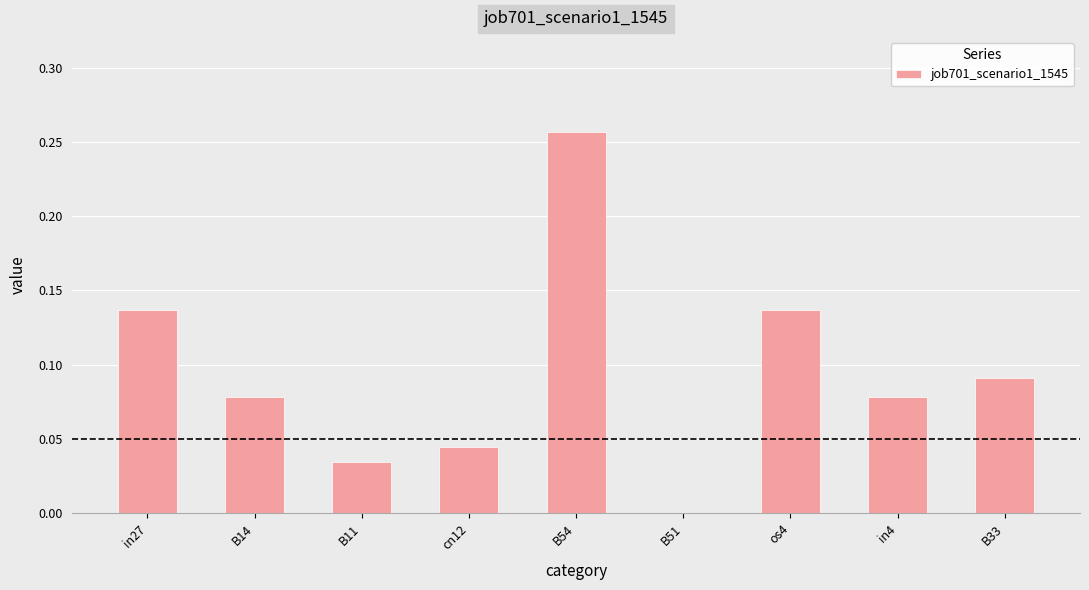

How many categories are shown in the chart?

9